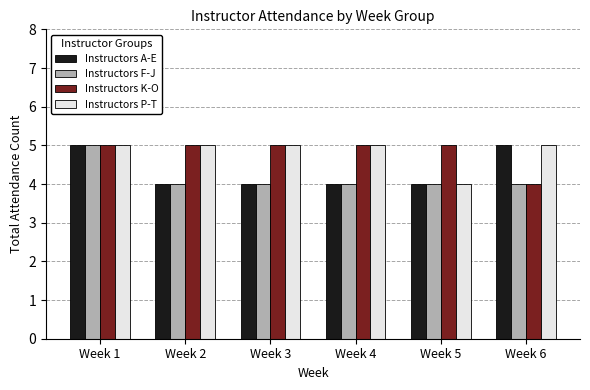

What is the value of the Instructors K-O bar at the 6th from the left?

4